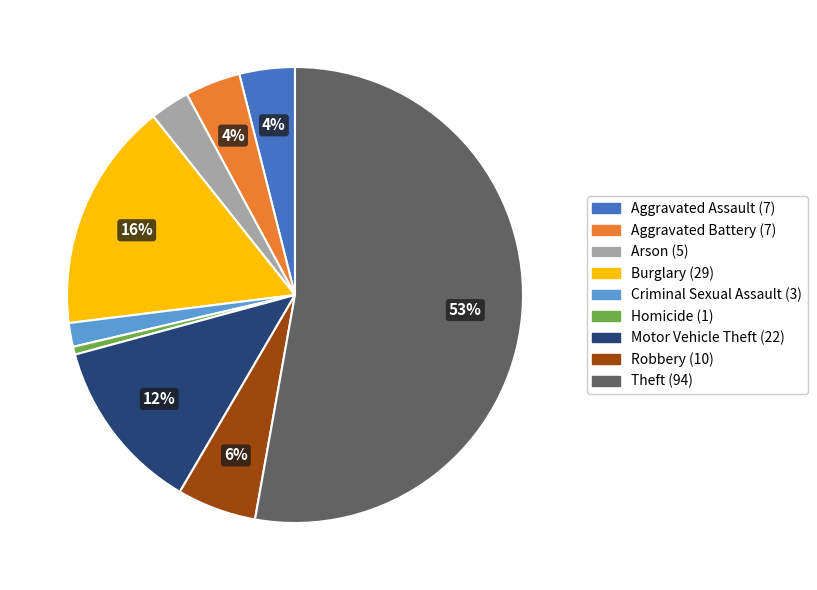

Is it true that Robbery is 6% of the pie?

True